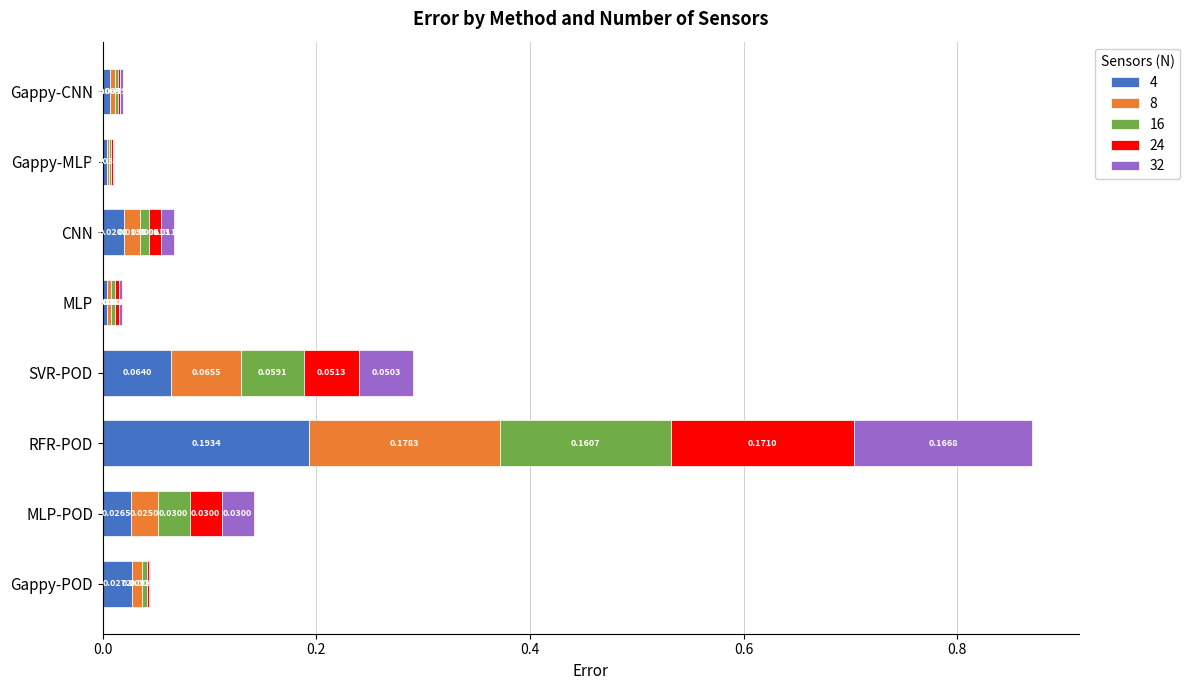

Which category has the highest value in the 4 series?

RFR-POD